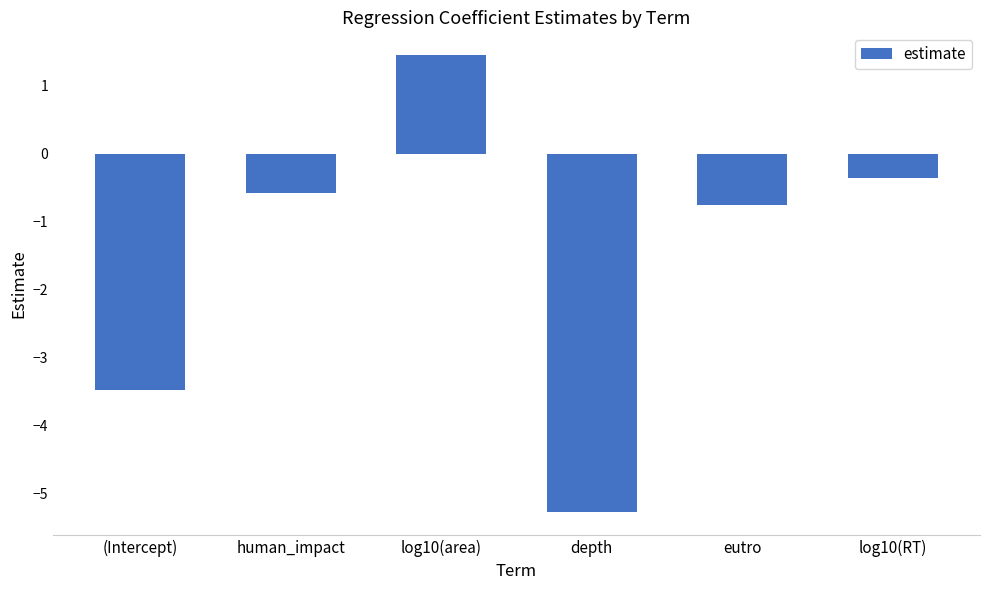

True or false: the data shows -2.7 at depth.

False